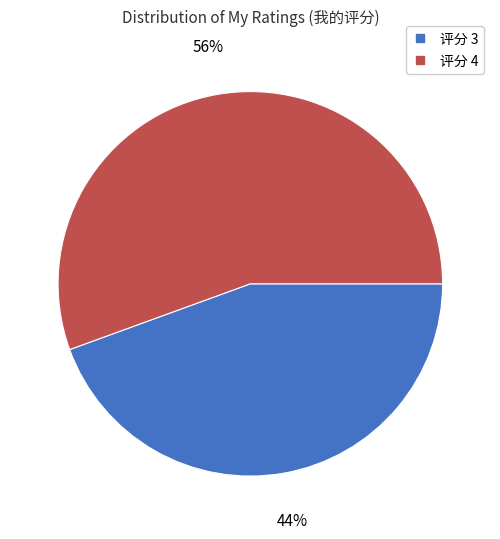

Is there a majority slice in this chart?

Yes